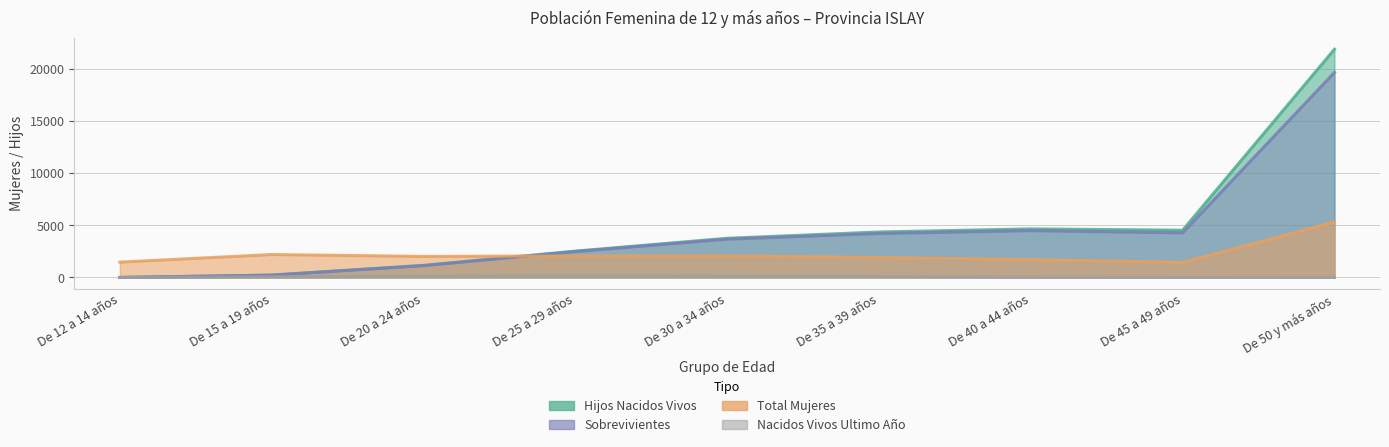

What is the spread (max minus min) of values at De 45 a 49 años?

4535